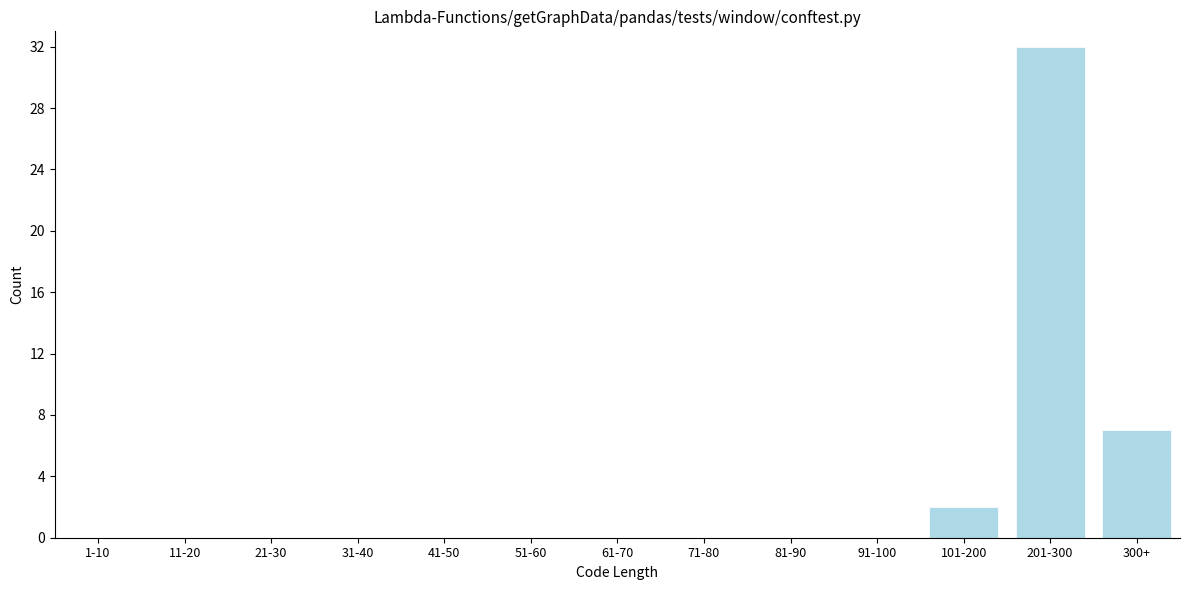

Reading left to right, what are all the values shown in this chart?

1-10=0	11-20=0	21-30=0	31-40=0	41-50=0	51-60=0	61-70=0	71-80=0	81-90=0	91-100=0	101-200=2	201-300=32	300+=7